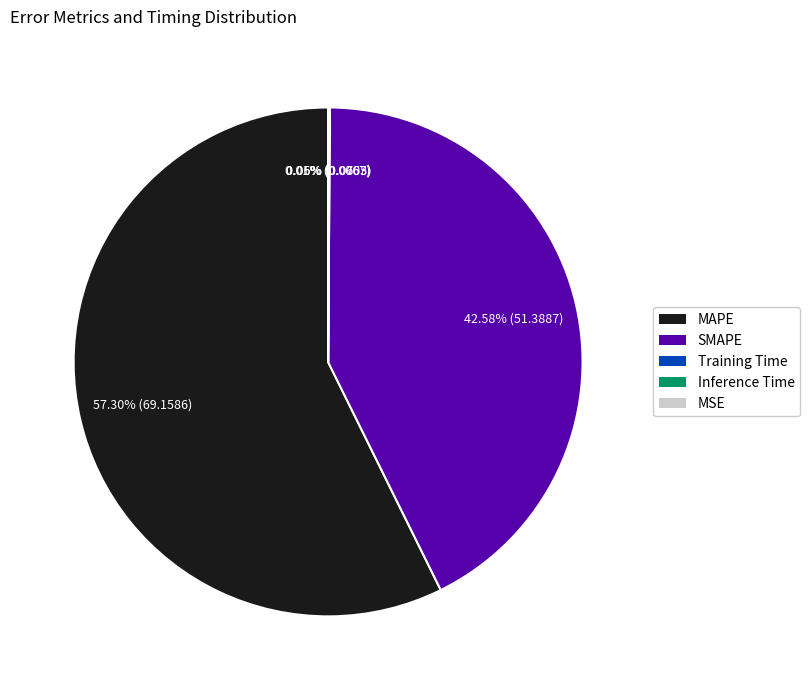

To the nearest percent, what is the average slice percentage?

20%